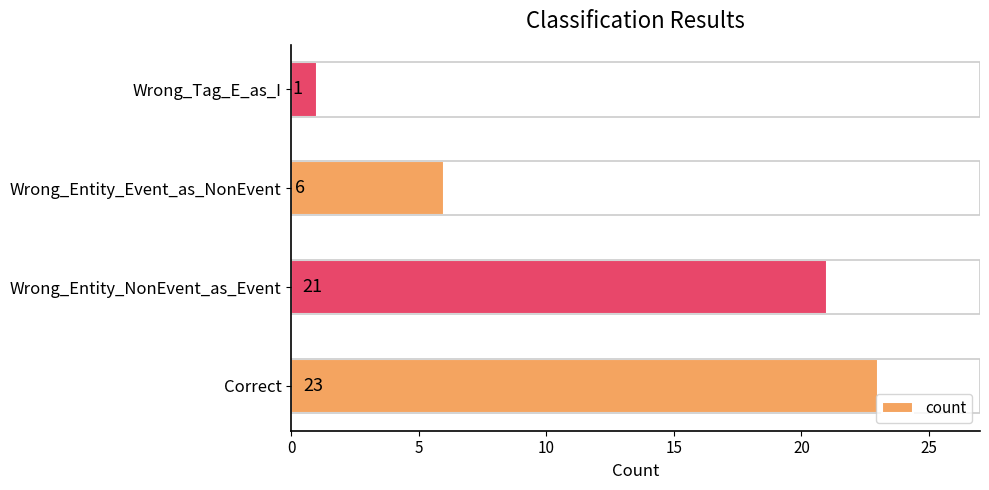

What is the change in value from Correct to Wrong_Entity_NonEvent_as_Event?

-2